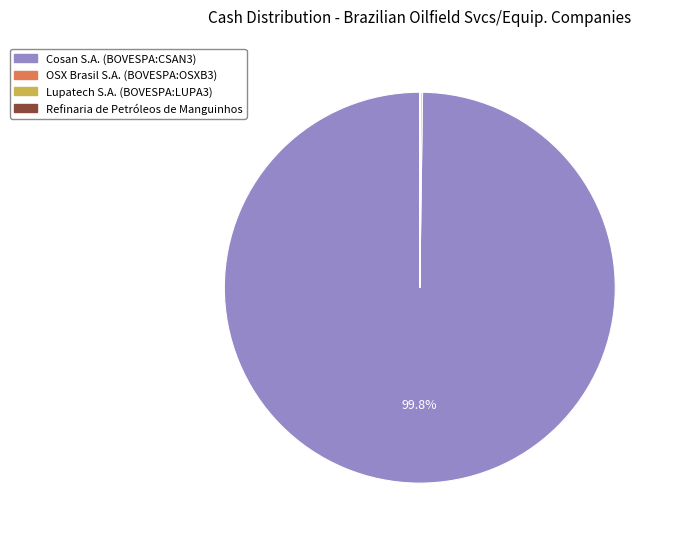

What is the largest slice in the pie chart?

Cosan S.A. (BOVESPA:CSAN3)